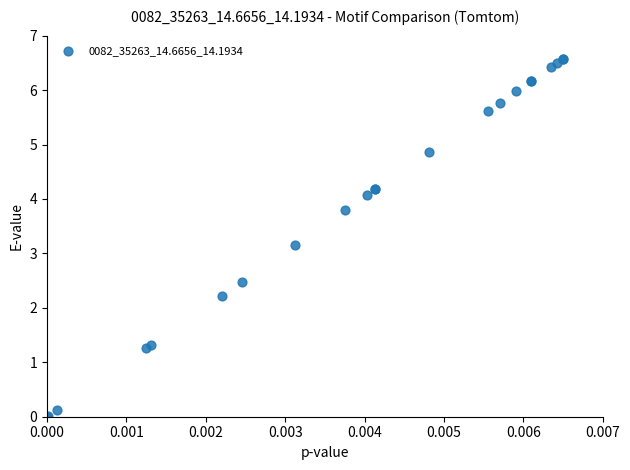

What Y value in the scatter plot is closest to 3?

3.2